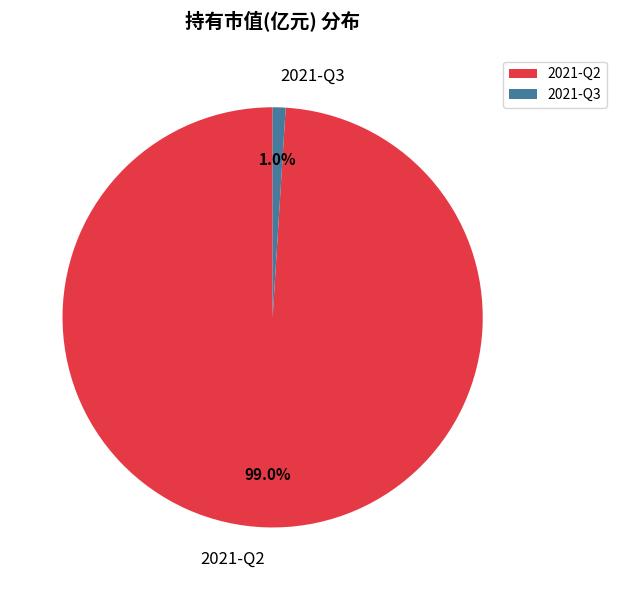

What percentage do 2021-Q2 and 2021-Q3 together represent?

100.0%